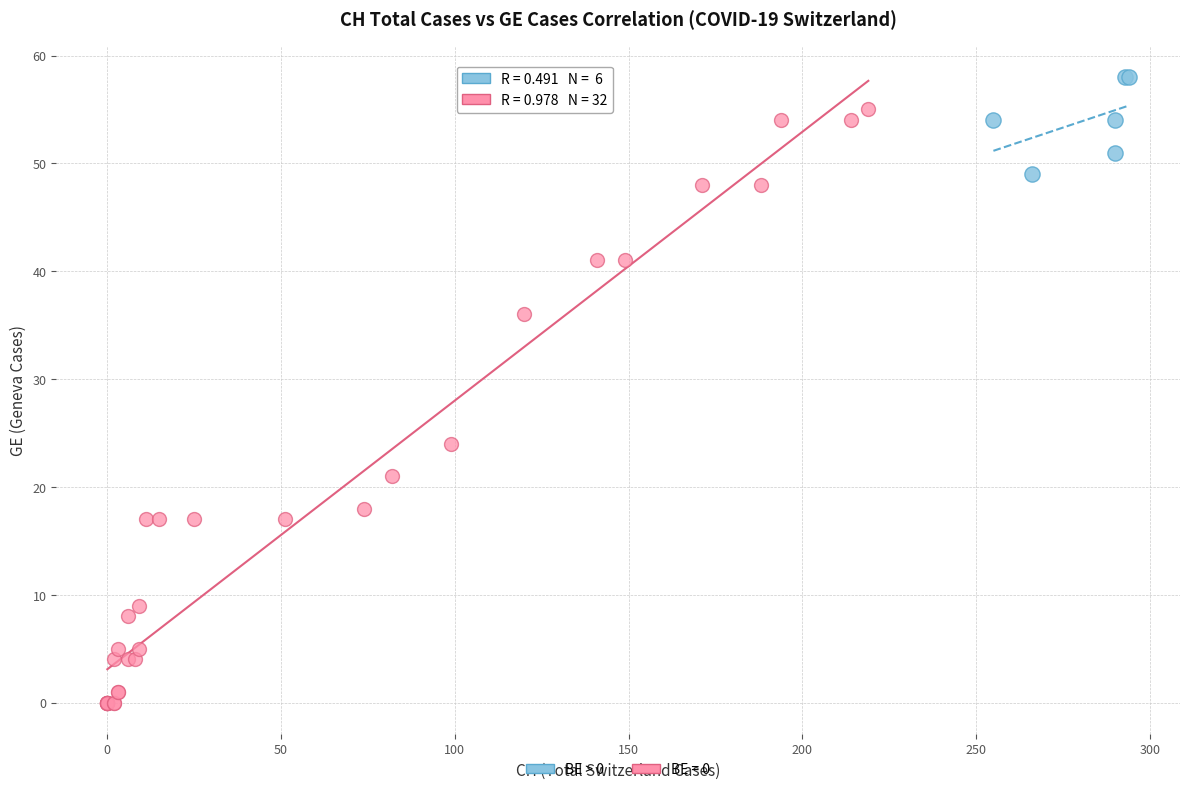

Which series contains the highest Y value?

BE > 0